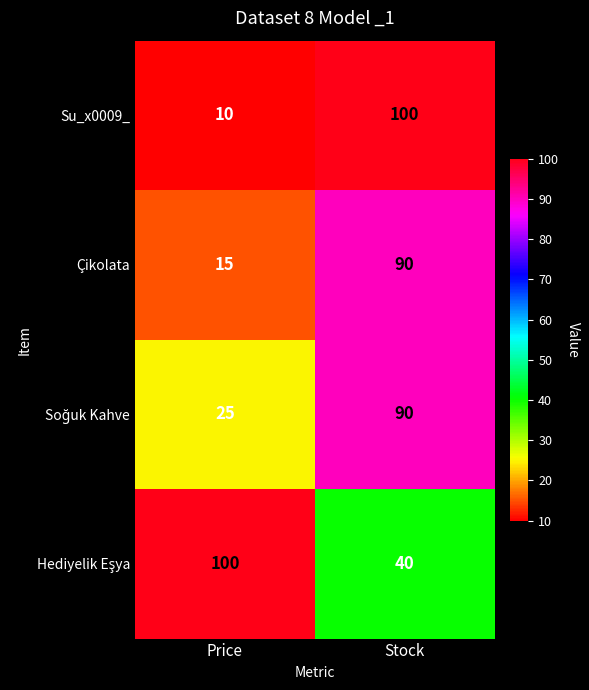

The Çikolata series shows 152 at Stock. True or false?

False